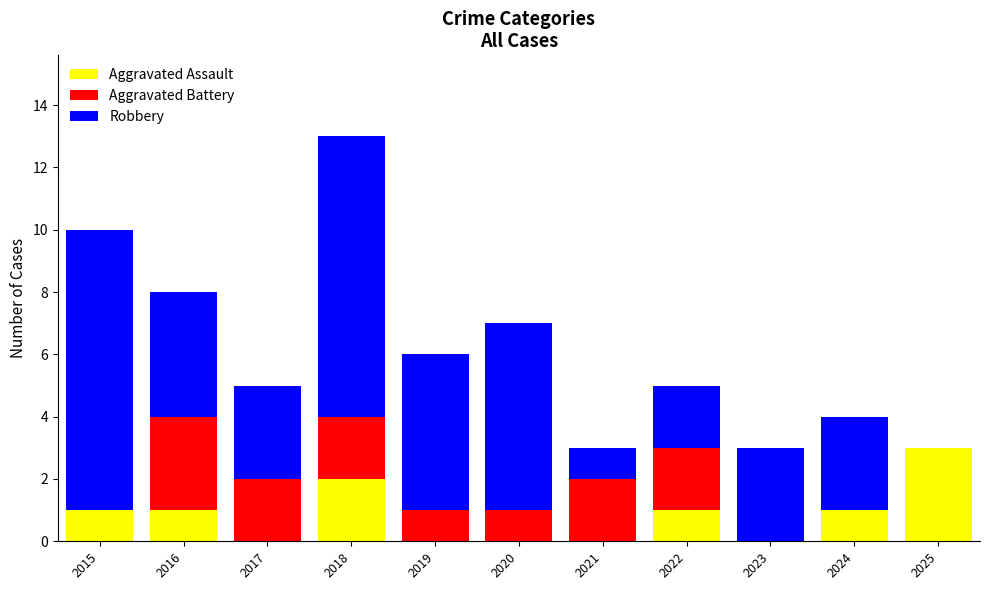

Which category has the highest value in the Aggravated Assault series?

2025